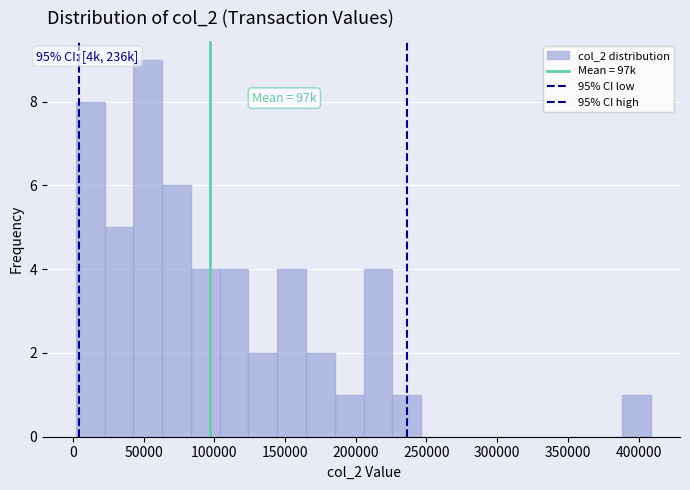

Which range on the x-axis has the tallest bar?

45000 to 65000